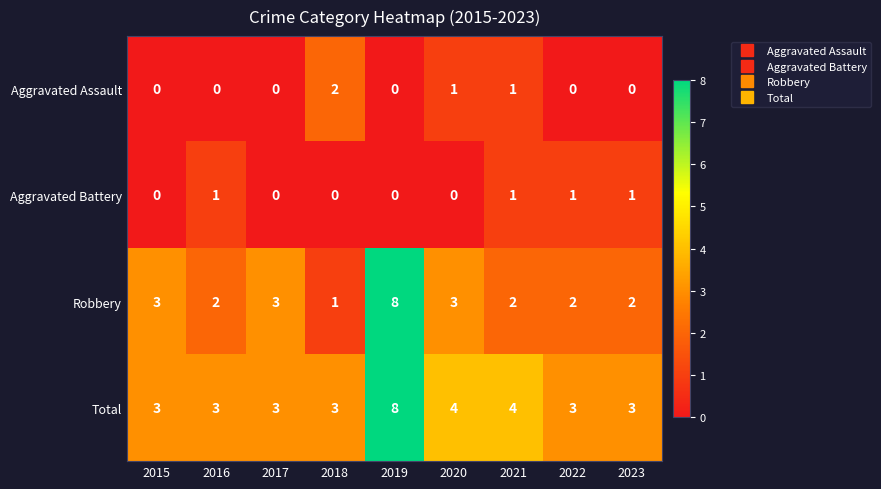

What is the difference between the highest and lowest values at 2017?

3